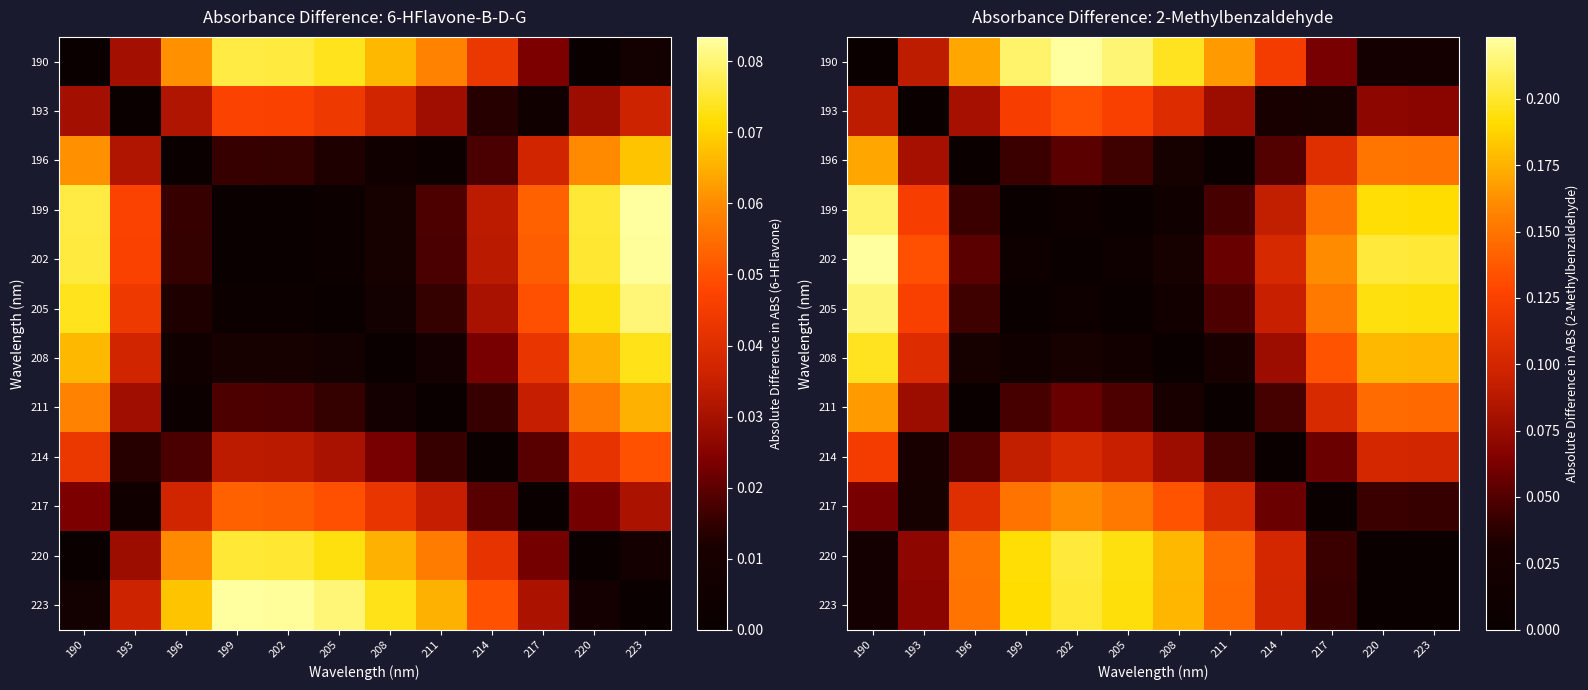

Is the value of 214 at 220 greater than the value of 196 at 202?

Yes